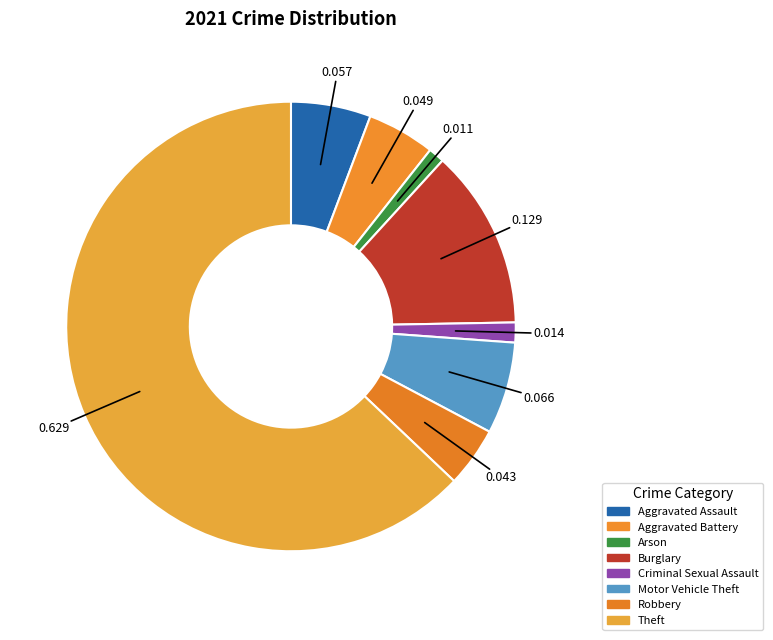

Is Arson the majority of the pie?

No